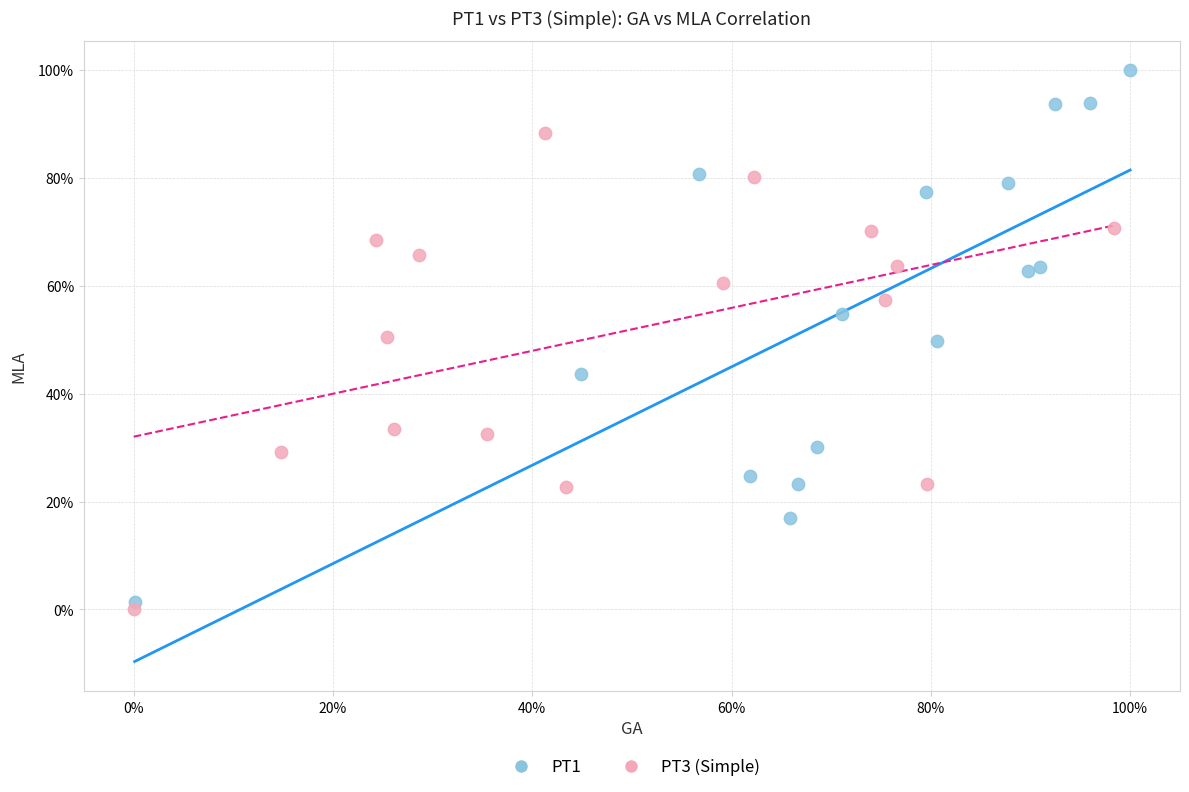

What are all the series names shown in the legend?

PT1, PT3 (Simple)